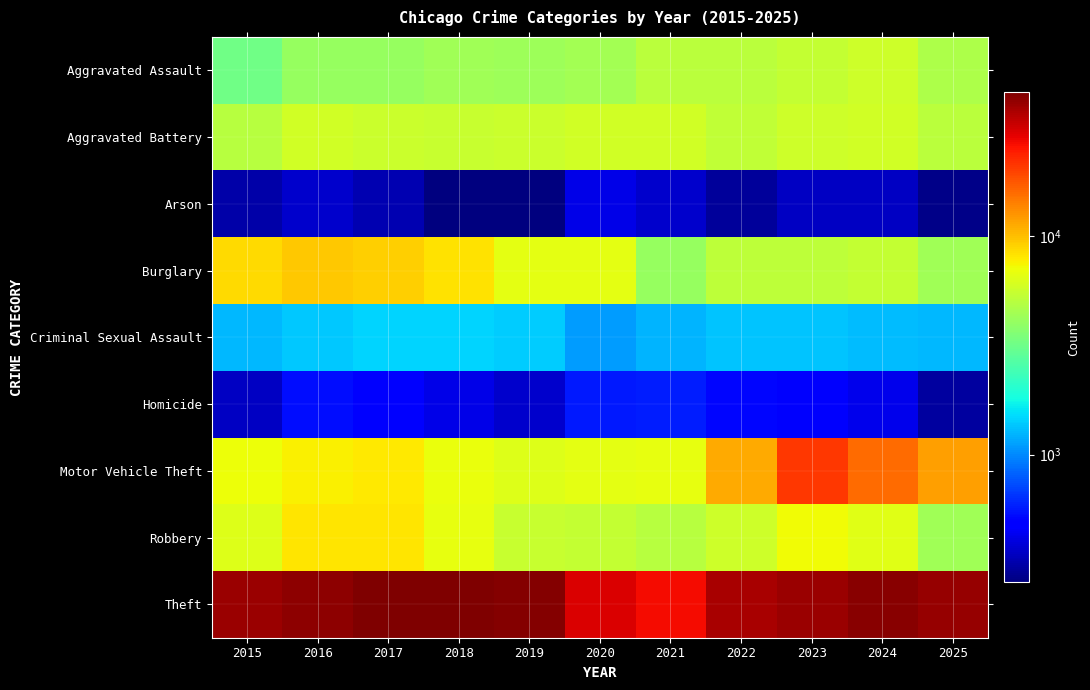

At which category is the sum across all series the highest?

2023